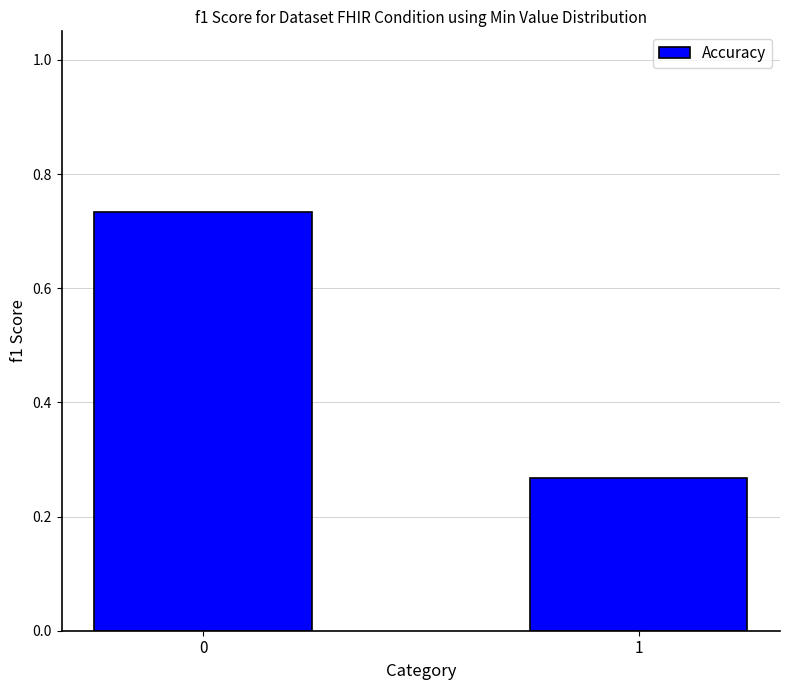

Rank the categories by value from highest to lowest.

0, 1